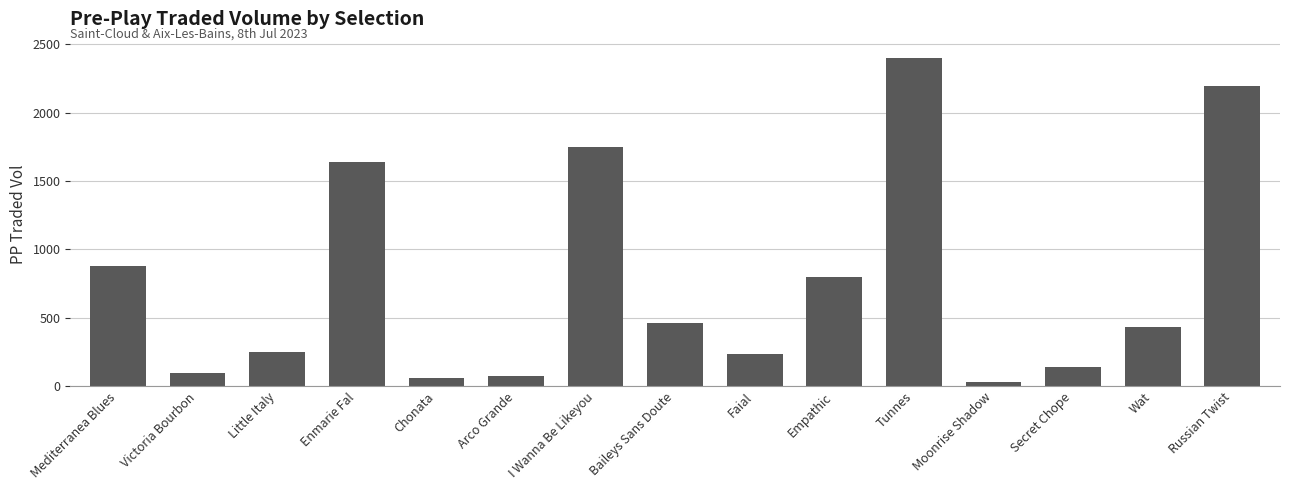

What is the change in value from Victoria Bourbon to Empathic?

+705.1